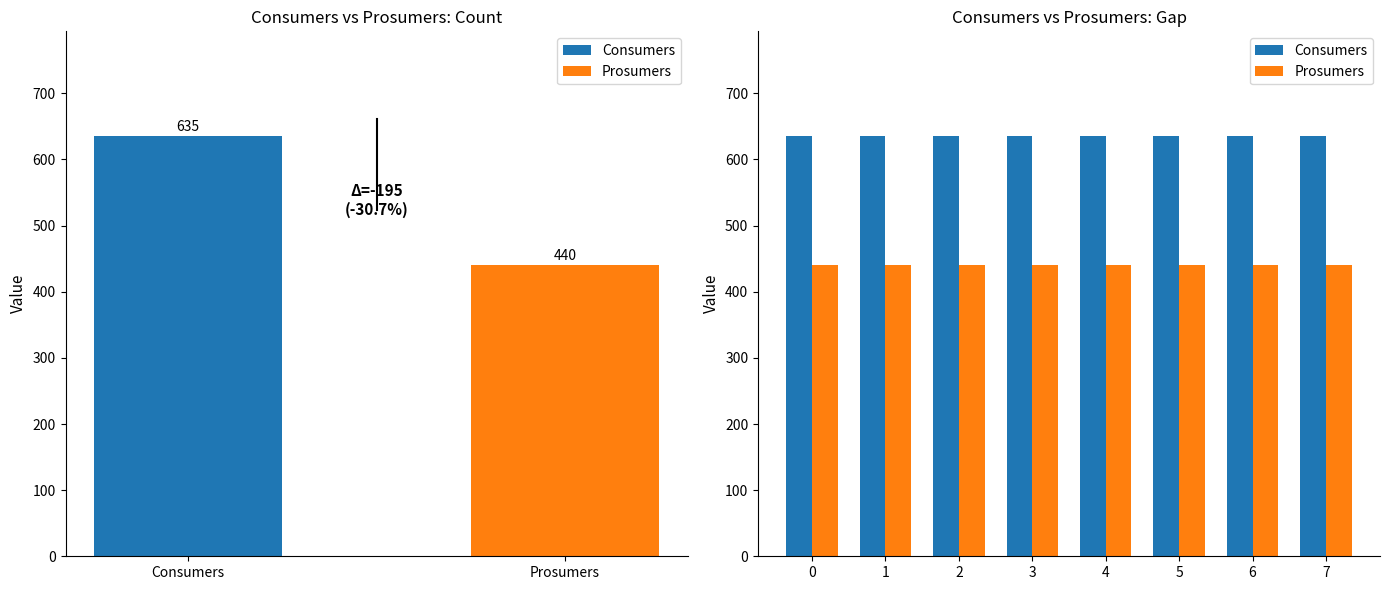

Reading right to left, transcribe all the data shown in this chart.

Consumers: 635	635	635	635	635	635	635	635
Prosumers: 440	440	440	440	440	440	440	440